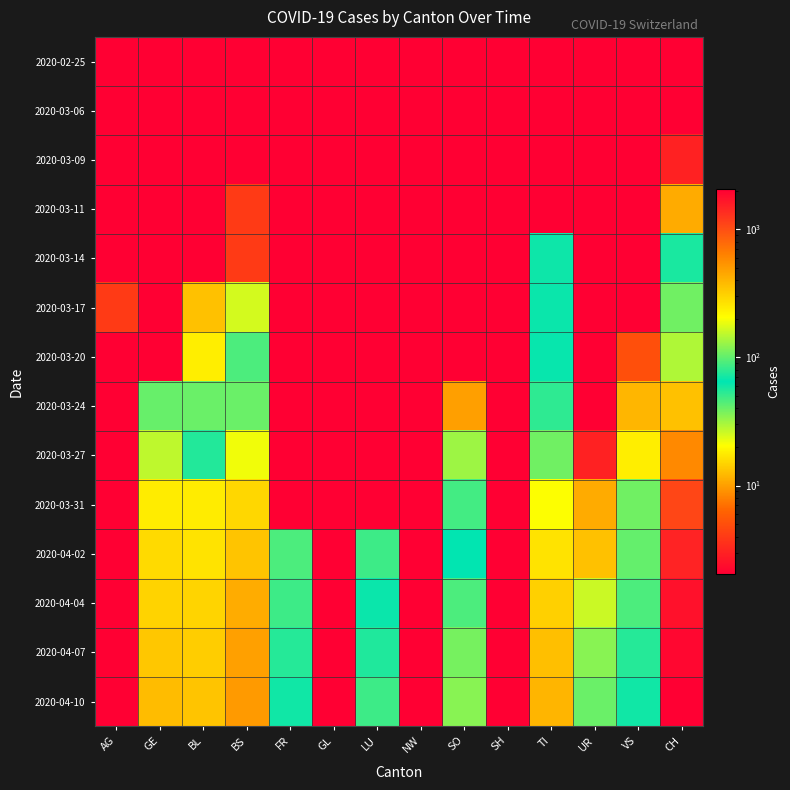

Reading left to right, transcribe all the data shown in this chart.

2020-02-25: AG=0.5	GE=0.5	BL=0.5	BS=0.5	FR=0.5	GL=0.5	LU=0.5	NW=0.5	SO=0.5	SH=0.5	TI=0.5	UR=0.5	VS=0.5	CH=0.5
2020-03-06: AG=1.0	GE=0.5	BL=0.5	BS=0.5	FR=0.5	GL=0.5	LU=0.5	NW=0.5	SO=0.5	SH=0.5	TI=0.5	UR=0.5	VS=0.5	CH=1.0
2020-03-09: AG=2.0	GE=0.5	BL=1.0	BS=0.5	FR=0.5	GL=0.5	LU=0.5	NW=0.5	SO=0.5	SH=0.5	TI=0.5	UR=0.5	VS=0.5	CH=3.0
2020-03-11: AG=2.0	GE=0.5	BL=2.0	BS=4.0	FR=0.5	GL=0.5	LU=0.5	NW=0.5	SO=0.5	SH=0.5	TI=0.5	UR=0.5	VS=0.5	CH=11.0
2020-03-14: AG=0.5	GE=0.5	BL=2.0	BS=4.0	FR=0.5	GL=0.5	LU=0.5	NW=0.5	SO=0.5	SH=0.5	TI=61.0	UR=0.5	VS=0.5	CH=73.0
2020-03-17: AG=4.0	GE=0.5	BL=13.0	BS=25.0	FR=0.5	GL=0.5	LU=0.5	NW=0.5	SO=0.5	SH=0.5	TI=62.0	UR=0.5	VS=1.0	CH=108.0
2020-03-20: AG=0.5	GE=0.5	BL=18.0	BS=46.0	FR=0.5	GL=0.5	LU=0.5	NW=0.5	SO=0.5	SH=0.5	TI=67.0	UR=0.5	VS=5.0	CH=143.0
2020-03-24: AG=0.5	GE=103.0	BL=40.0	BS=105.0	FR=0.5	GL=0.5	LU=0.5	NW=0.5	SO=10.0	SH=0.5	TI=80.0	UR=1.0	VS=12.0	CH=358.0
2020-03-27: AG=0.5	GE=153.0	BL=76.0	BS=191.0	FR=0.5	GL=0.5	LU=0.5	NW=0.5	SO=32.0	SH=0.5	TI=107.0	UR=3.0	VS=18.0	CH=587.0
2020-03-31: AG=0.5	GE=241.0	BL=242.0	BS=292.0	FR=0.5	GL=0.5	LU=0.5	NW=0.5	SO=48.0	SH=0.5	TI=202.0	UR=11.0	VS=39.0	CH=1082.0
2020-04-02: AG=0.5	GE=283.0	BL=262.0	BS=350.0	FR=46.0	GL=0.5	LU=49.0	NW=0.5	SO=65.0	SH=0.5	TI=263.0	UR=13.0	VS=41.0	CH=1464.0
2020-04-04: AG=0.5	GE=305.0	BL=298.0	BS=434.0	FR=49.0	GL=0.5	LU=62.0	NW=0.5	SO=92.0	SH=0.5	TI=314.0	UR=26.0	VS=46.0	CH=1725.0
2020-04-07: AG=0.5	GE=340.0	BL=320.0	BS=480.0	FR=55.0	GL=0.5	LU=75.0	NW=0.5	SO=110.0	SH=0.5	TI=360.0	UR=35.0	VS=55.0	CH=1900.0
2020-04-10: AG=0.5	GE=370.0	BL=350.0	BS=510.0	FR=60.0	GL=0.5	LU=85.0	NW=0.5	SO=120.0	SH=0.5	TI=400.0	UR=40.0	VS=60.0	CH=2050.0